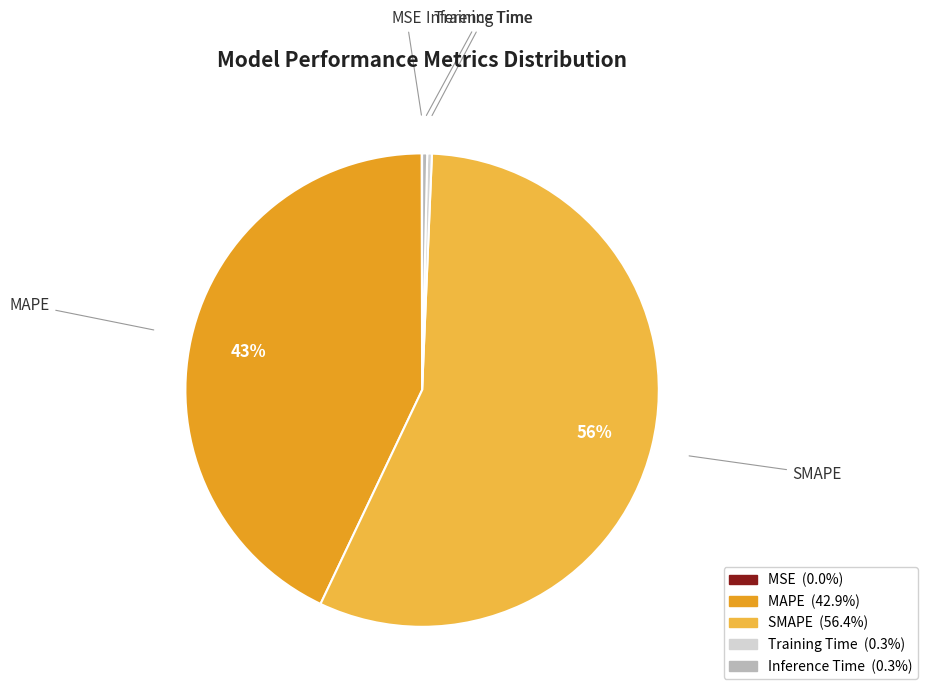

To the nearest percent, what is the combined percentage of MAPE and Inference Time?

43%